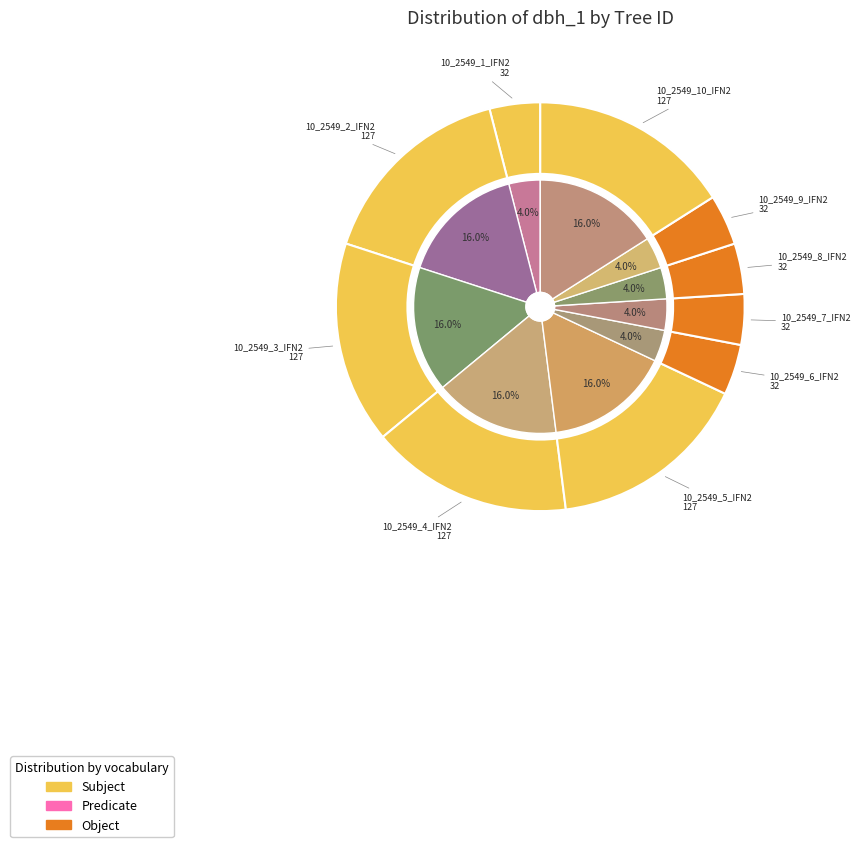

True or false: 10_2549_2_IFN2 accounts for 16% of the total.

True